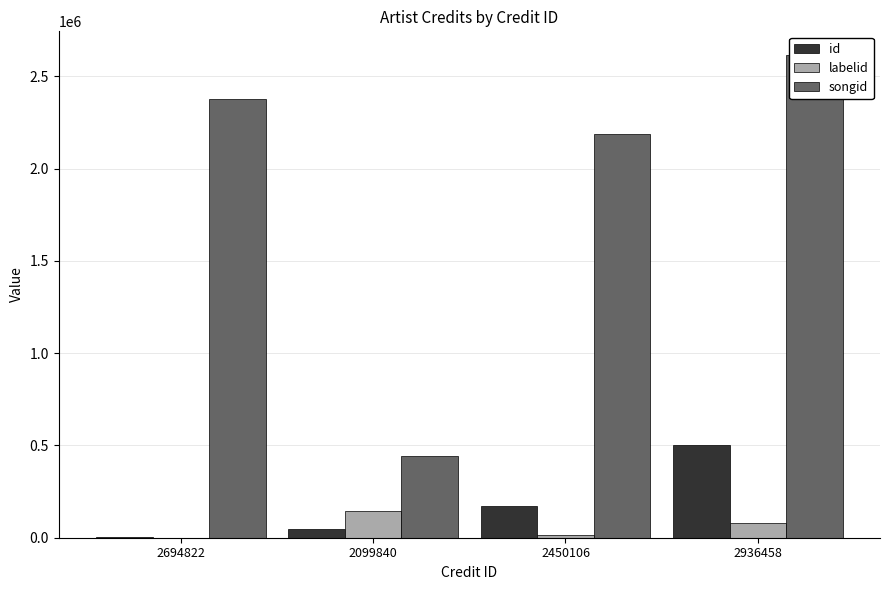

What is the approximate value of labelid at 2936458?

77888